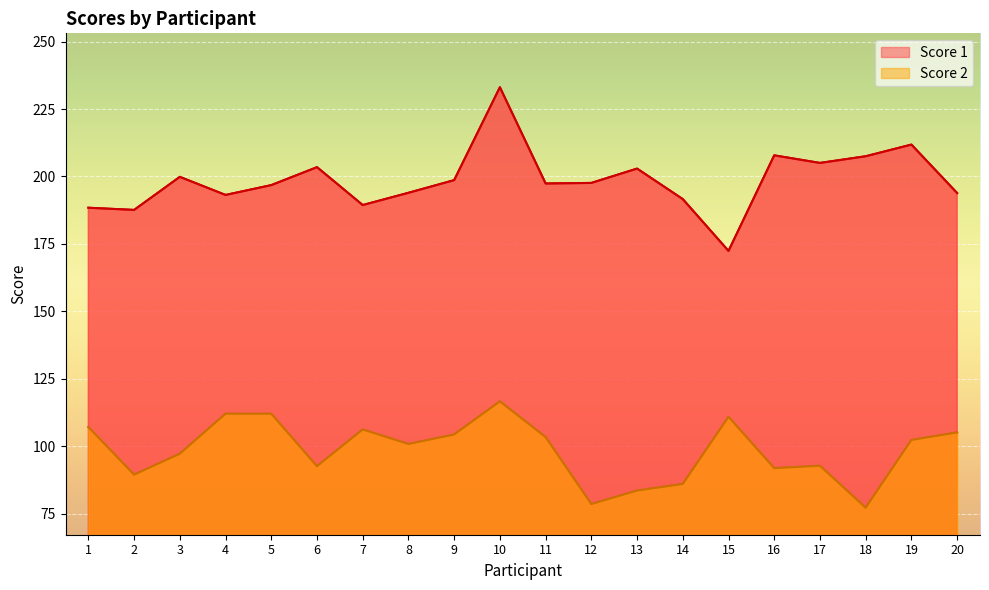

At 16, list the series in order from smallest to largest.

Score 2, Score 1